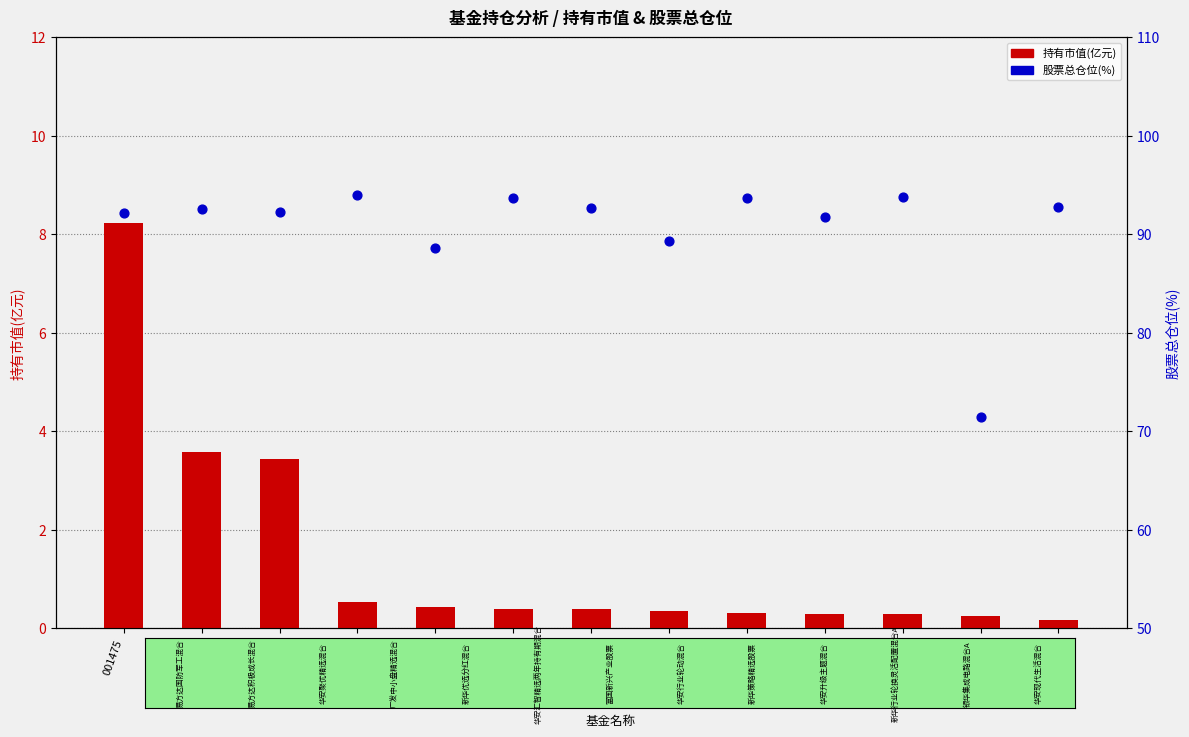

Which series reaches the maximum Y coordinate?

股票总仓位(%)